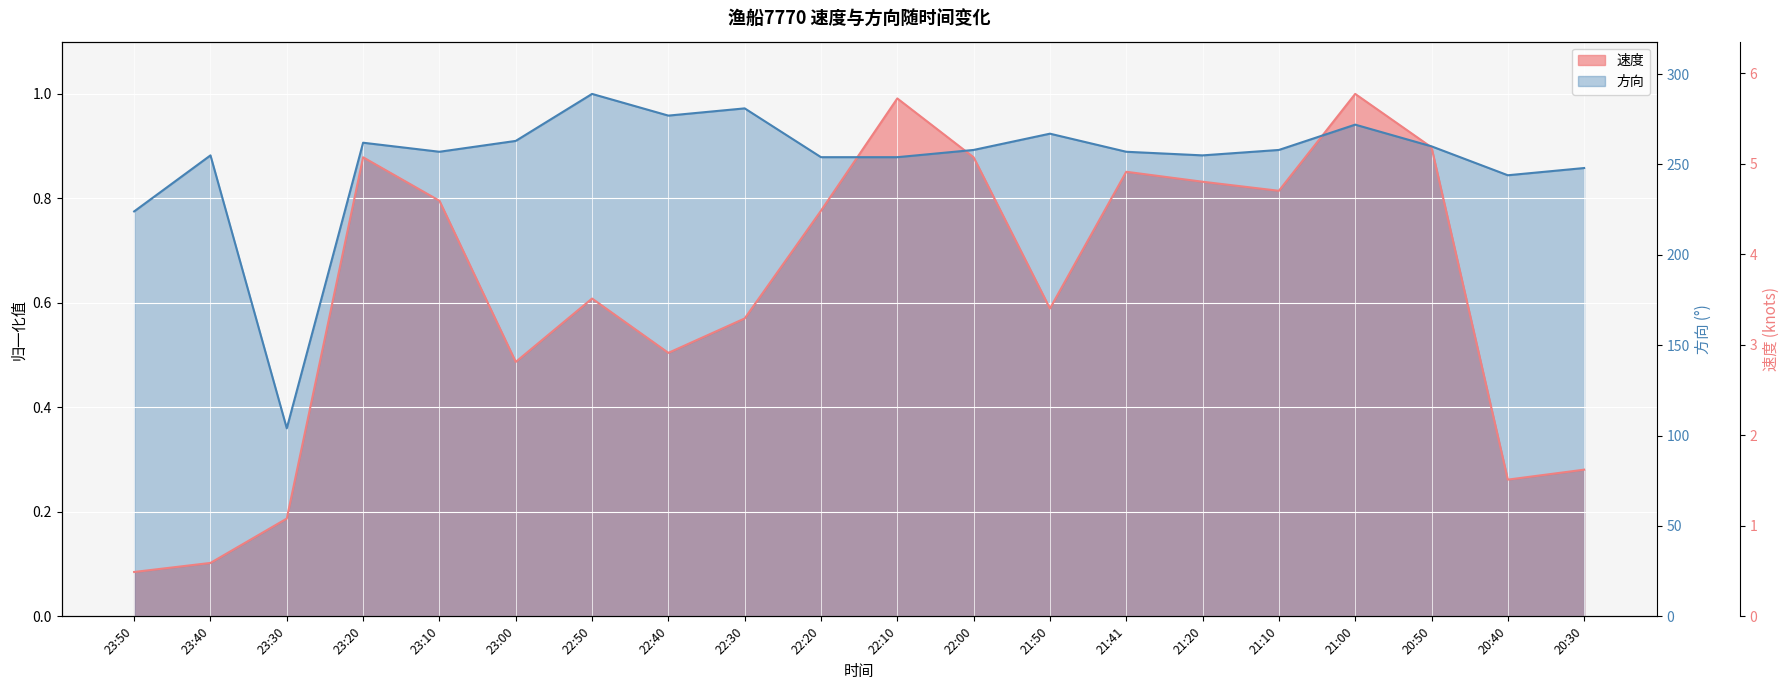

What is the minimum value for 速度?

0.1